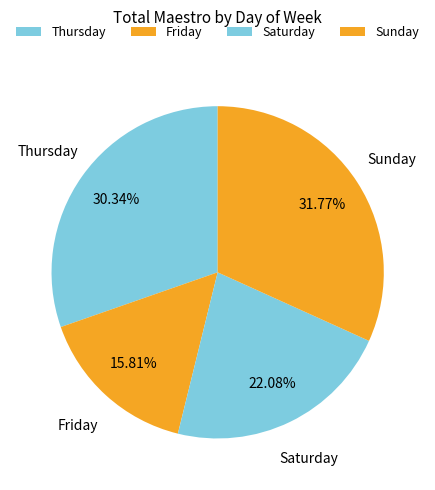

Approximately how many times larger is the value at Friday compared to Sunday?

0.5